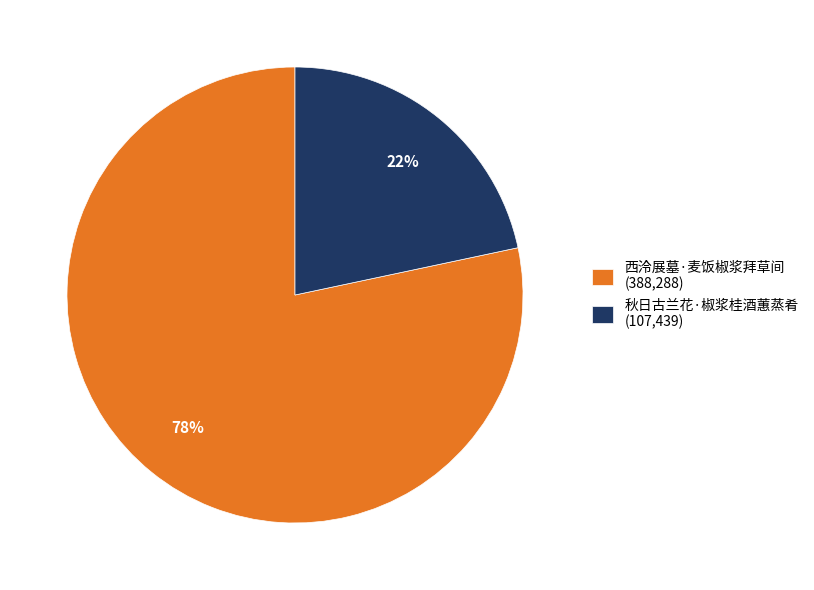

Between 秋日古兰花·椒浆桂酒蕙蒸肴 and 西泠展墓·麦饭椒浆拜草间, which is larger?

西泠展墓·麦饭椒浆拜草间